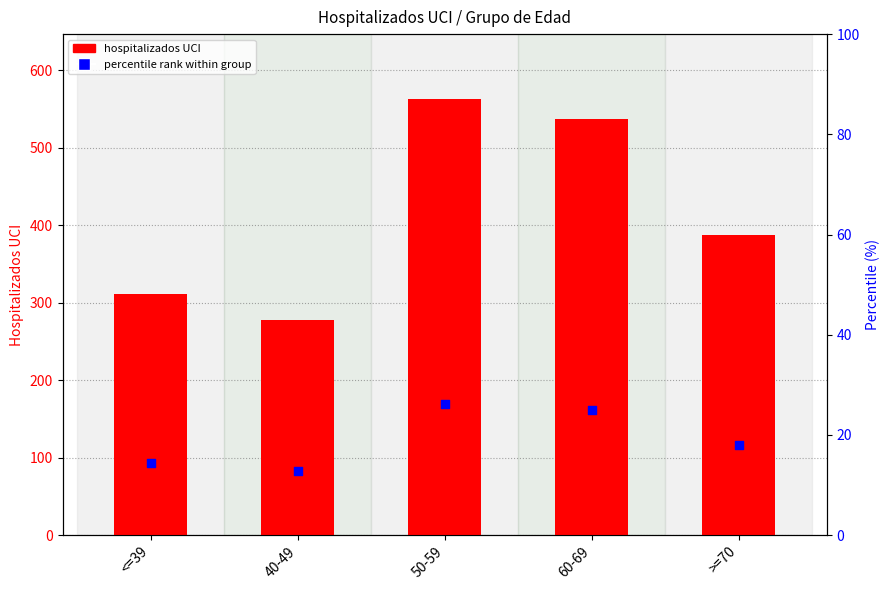

Which series reaches the maximum Y coordinate?

hospitalizados UCI